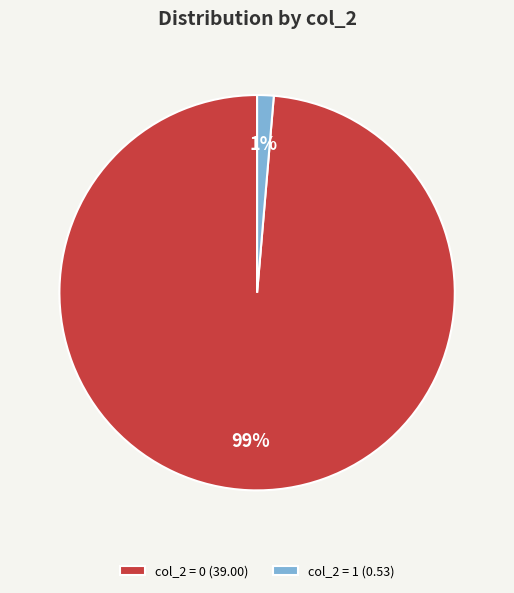

What percentage is the col_2 = 0 (39.00) slice, to the nearest percent?

99%